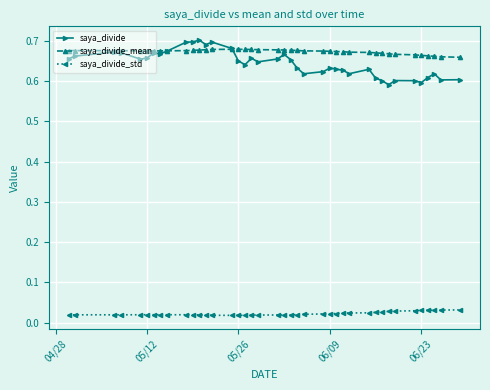

Which series has the widest spread of values?

saya_divide